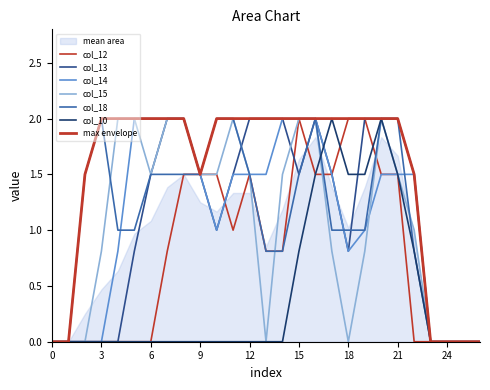

Reading left to right, transcribe all the data shown in this chart.

col_12: 0.0	0.0	0.0	0.0	0.0	0.0	0.0	0.8	1.5	1.5	1.5	1.0	1.5	0.8	0.8	2.0	1.5	1.5	2.0	2.0	1.5	1.5	0.0	0.0	0.0	0.0	0.0
col_13: 0.0	0.0	0.0	0.0	0.0	0.8	1.5	2.0	2.0	1.5	1.0	1.5	2.0	2.0	2.0	1.5	2.0	1.5	0.8	2.0	2.0	2.0	1.5	0.0	0.0	0.0	0.0
col_14: 0.0	0.0	0.0	0.0	0.8	2.0	2.0	2.0	2.0	1.5	1.0	1.5	1.5	1.5	2.0	2.0	2.0	1.5	0.8	1.0	1.5	1.5	1.5	0.0	0.0	0.0	0.0
col_15: 0.0	0.0	0.0	0.8	2.0	2.0	1.5	2.0	2.0	1.5	1.5	2.0	1.5	0.0	1.5	2.0	2.0	0.8	0.0	0.8	2.0	1.5	1.0	0.0	0.0	0.0	0.0
col_18: 0.0	0.0	1.5	2.0	1.0	1.0	1.5	1.5	1.5	1.5	2.0	2.0	1.5	0.8	0.8	1.5	2.0	1.0	1.0	1.0	2.0	2.0	0.8	0.0	0.0	0.0	0.0
col_10: 0.0	0.0	0.0	0.0	0.0	0.0	0.0	0.0	0.0	0.0	0.0	0.0	0.0	0.0	0.0	0.8	1.5	2.0	1.5	1.5	2.0	1.5	0.8	0.0	0.0	0.0	0.0